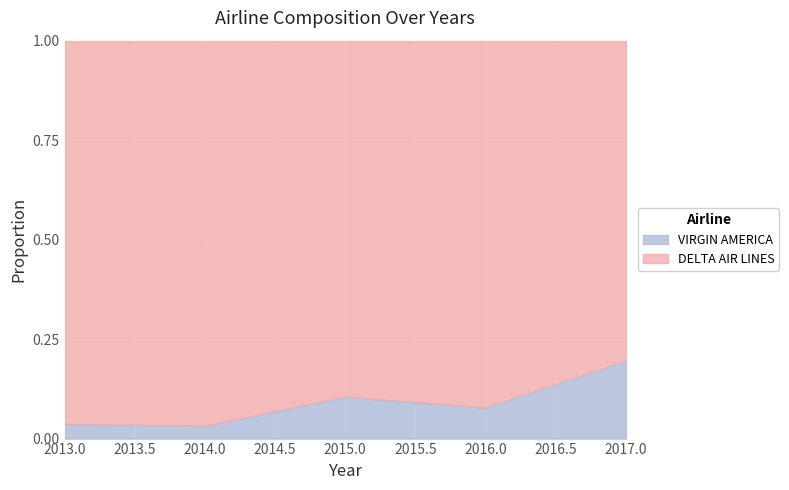

Is it true that VIRGIN AMERICA equals 0.0 at 2017.0?

False